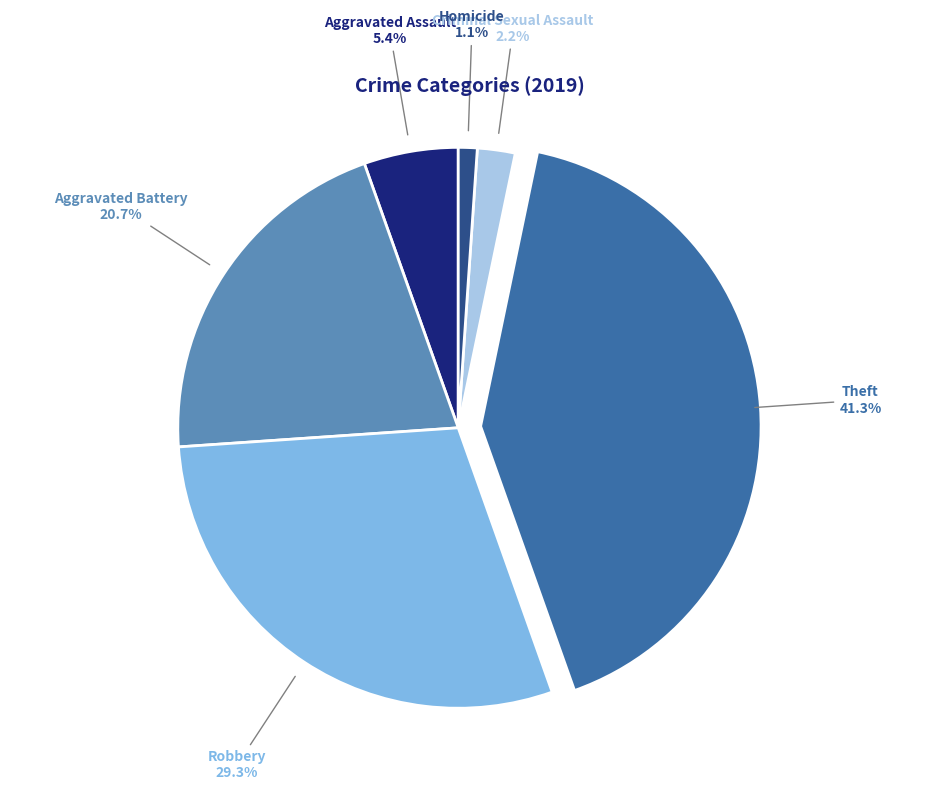

Combined, do Aggravated Assault and Theft account for over 50%?

No